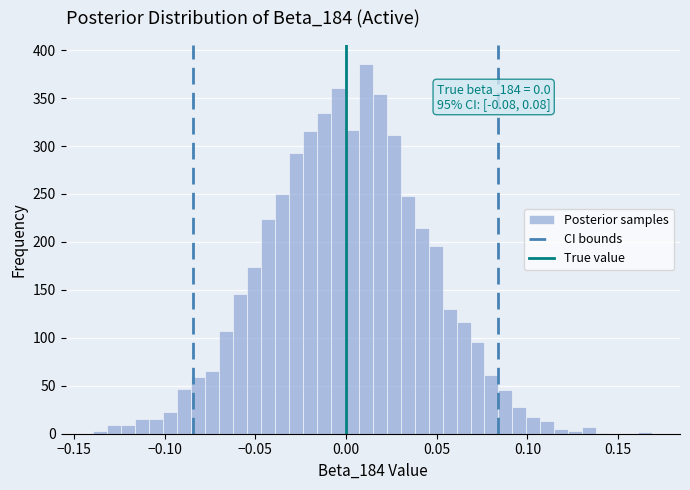

Read against the x-axis, roughly where is the centre of the tallest bar?

0.010